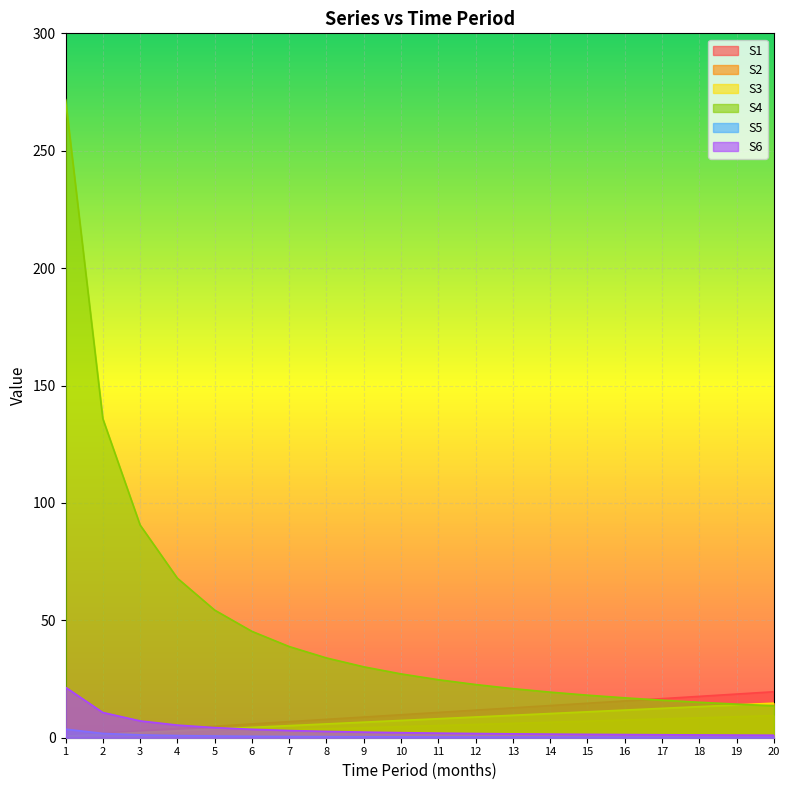

The value of S1 at 12 is 11.7. True or false?

True